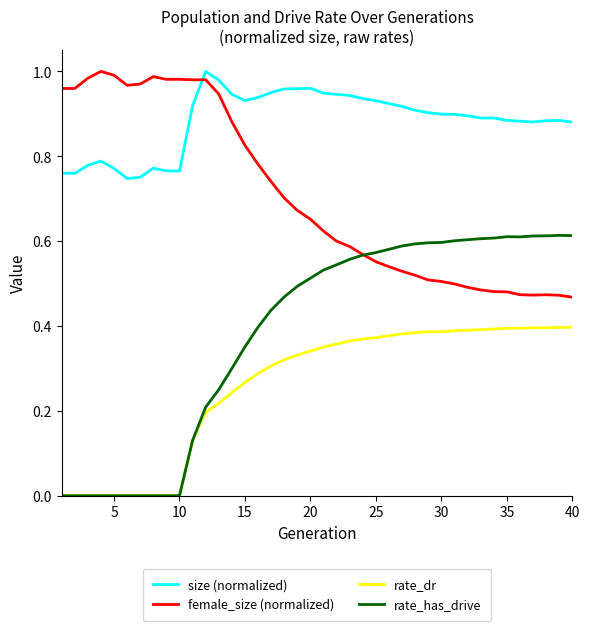

True or false: rate_has_drive and size (normalized) intersect in this chart.

False